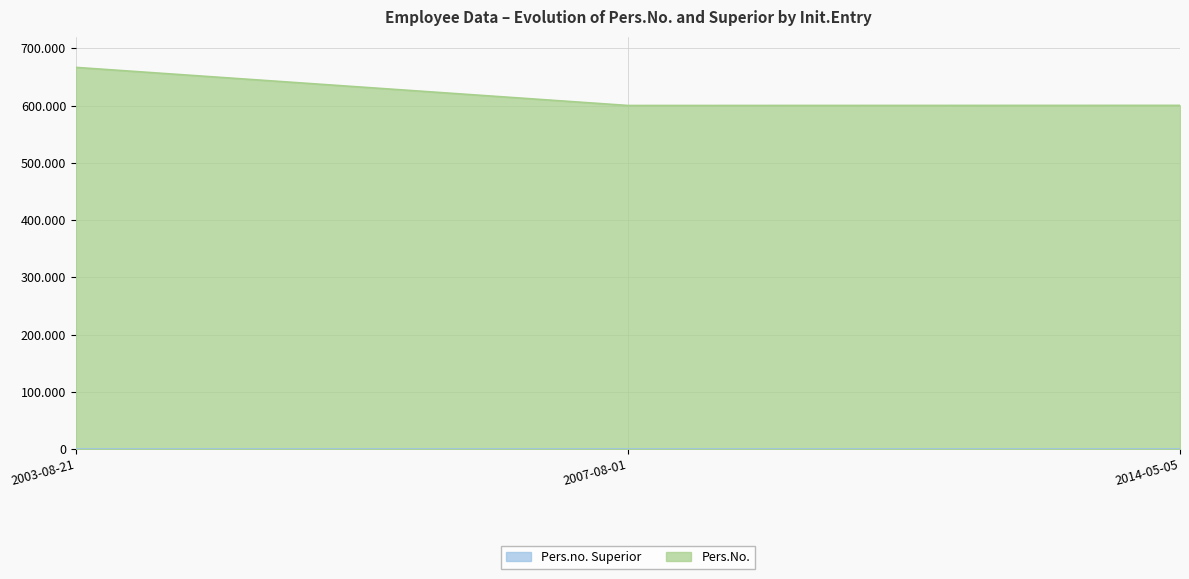

List the series in order of their overall mean, highest first.

Pers.No., Pers.no. Superior